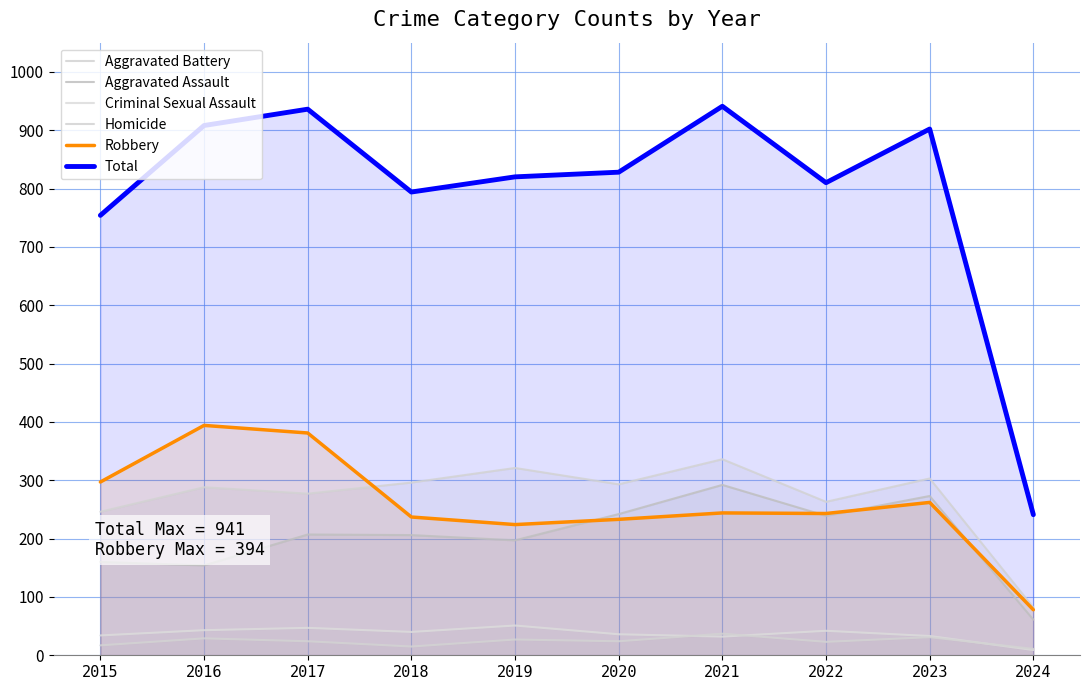

How many distinct data groups are displayed?

6